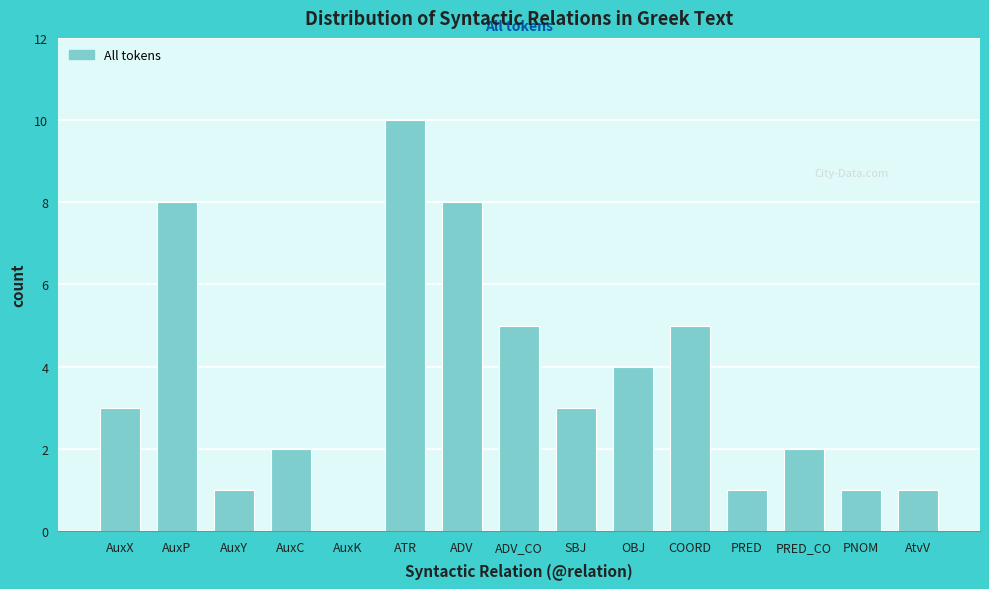

Reading left to right, transcribe all the data shown in this chart.

AuxX=3	AuxP=8	AuxY=1	AuxC=2	AuxK=0	ATR=10	ADV=8	ADV_CO=5	SBJ=3	OBJ=4	COORD=5	PRED=1	PRED_CO=2	PNOM=1	AtvV=1